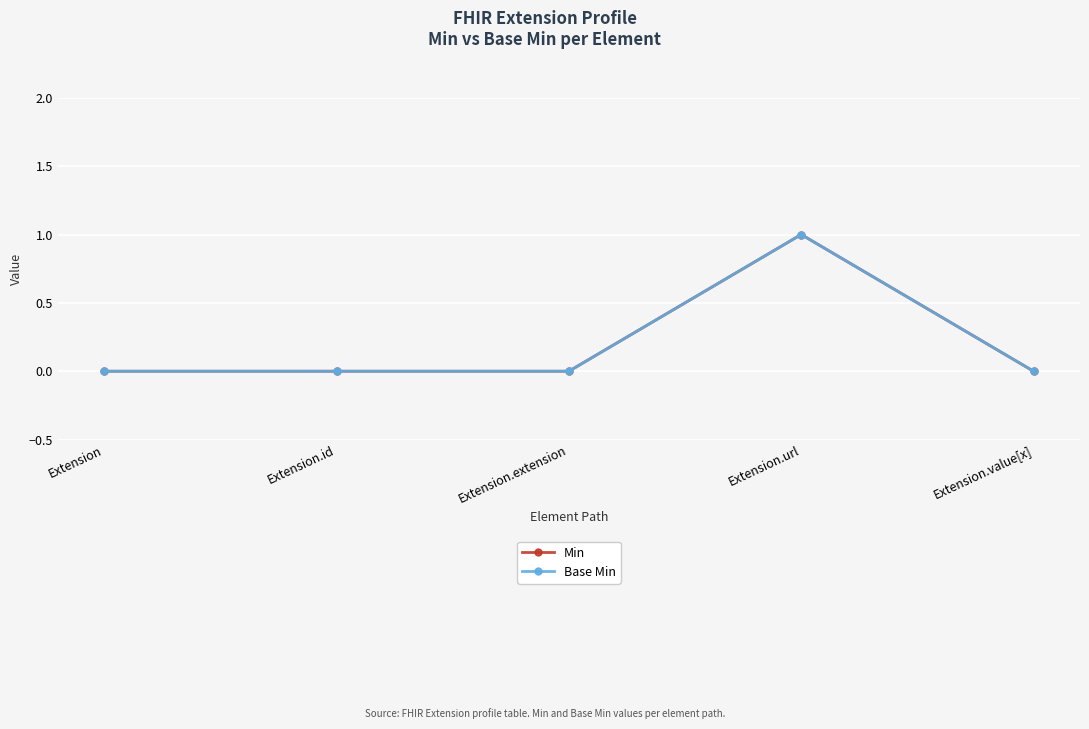

Does the chart have visible grid lines?

Yes